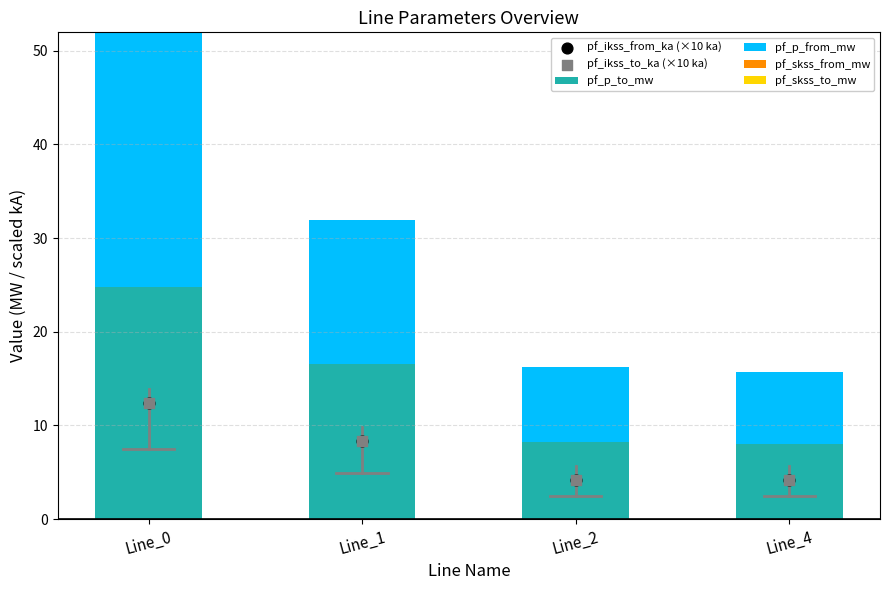

Is the value of pf_p_from_mw at Line_4 greater than the value of pf_ikss_to_ka (×10 ka) at Line_2?

Yes